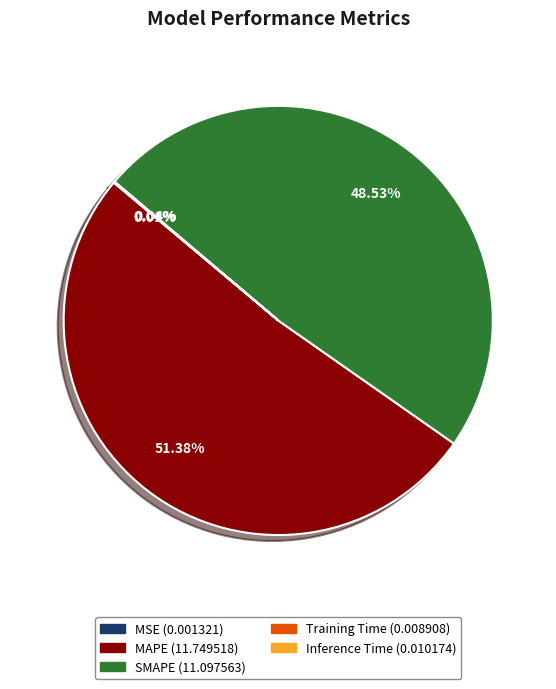

Which slice represents more than half of the pie?

MAPE